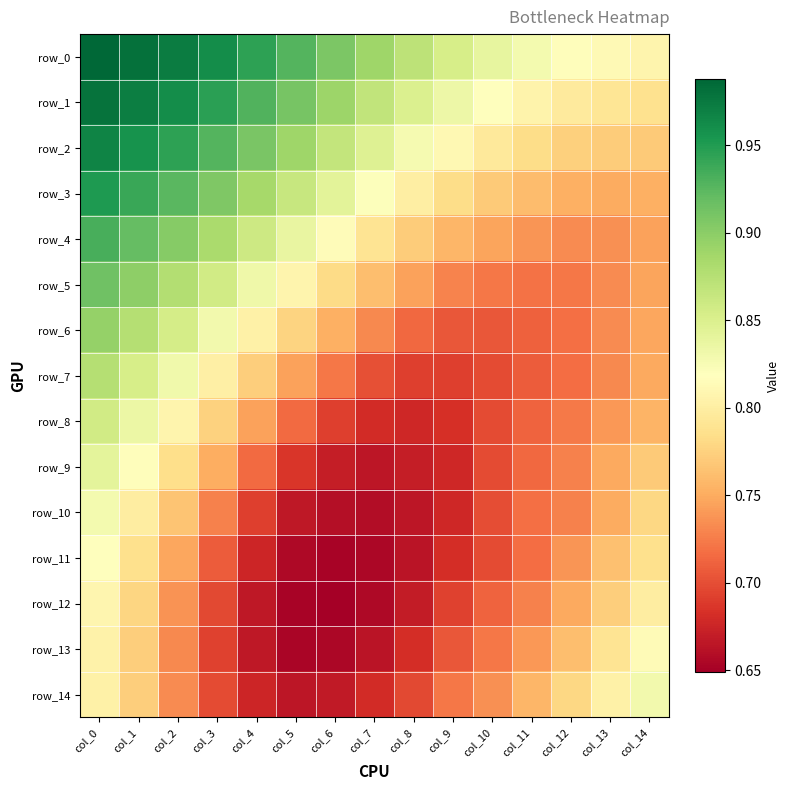

What is the difference between the row_14 values at col_10 and col_14?

0.1